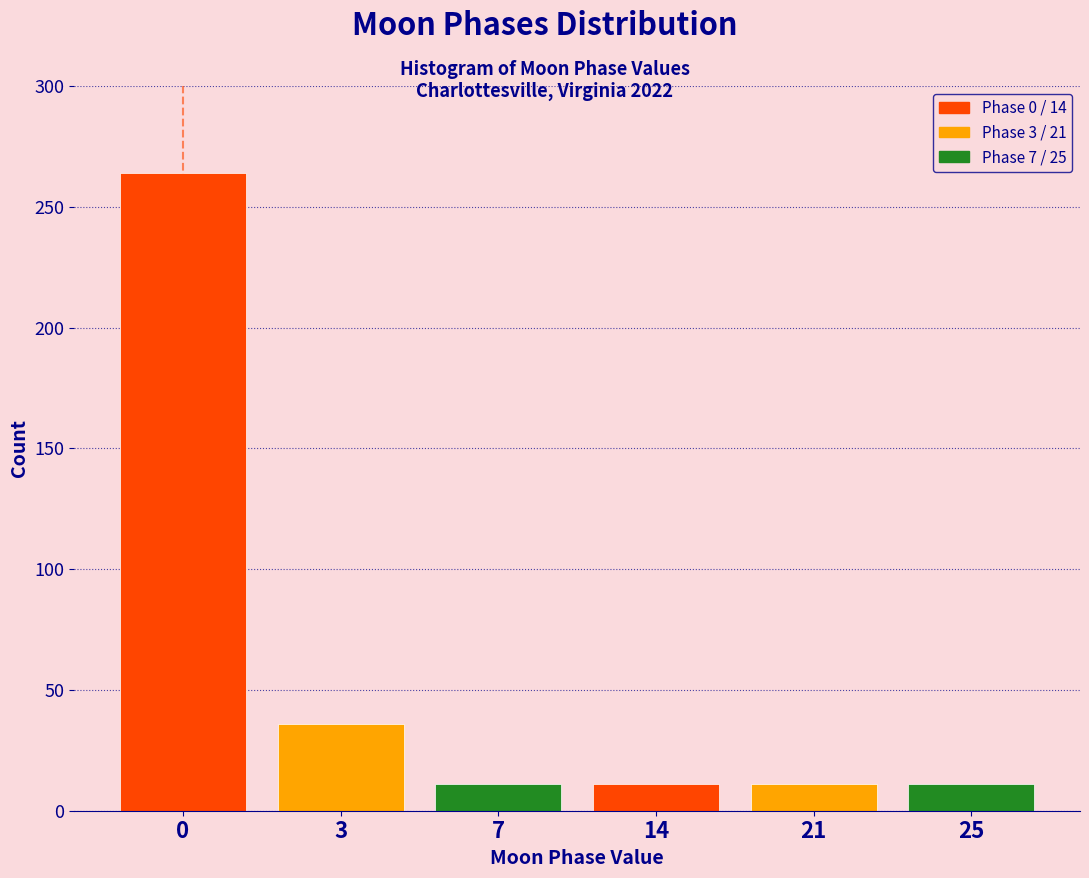

Reading left to right, list all the values displayed in this chart.

0=264	3=36	7=11	14=11	21=11	25=11